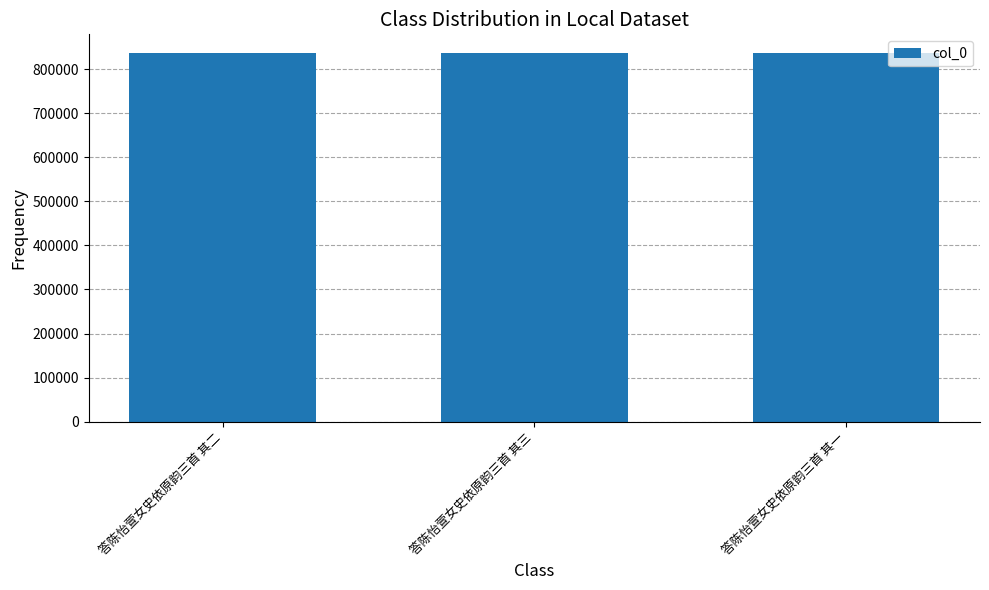

What is the change in value from 答陈怡萱女史依原韵三首 其三 to 答陈怡萱女史依原韵三首 其一?

-2